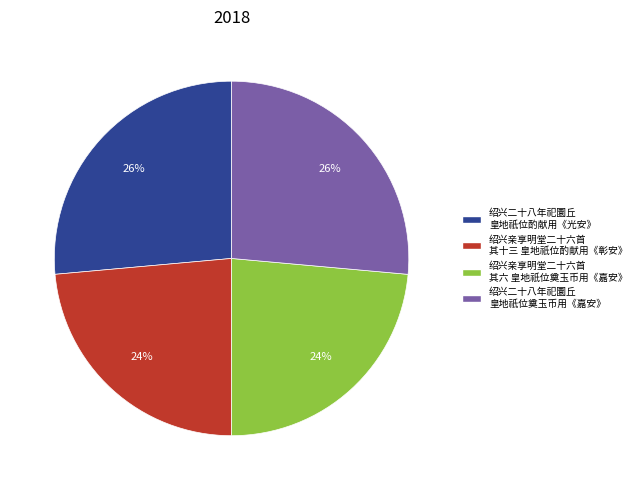

To the nearest percent, what is the average slice percentage?

25%